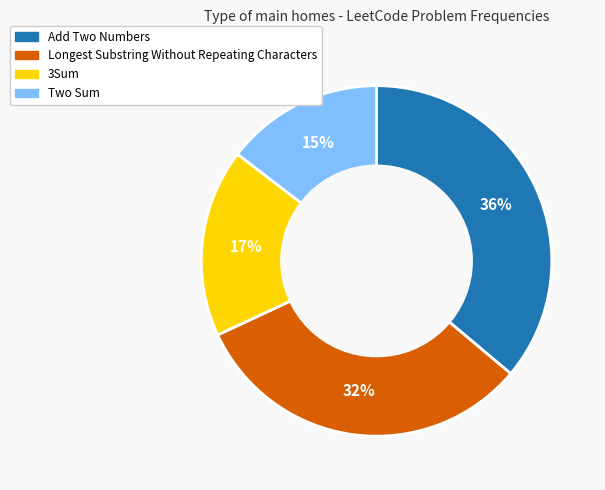

Which category has the biggest portion of the pie?

Add Two Numbers